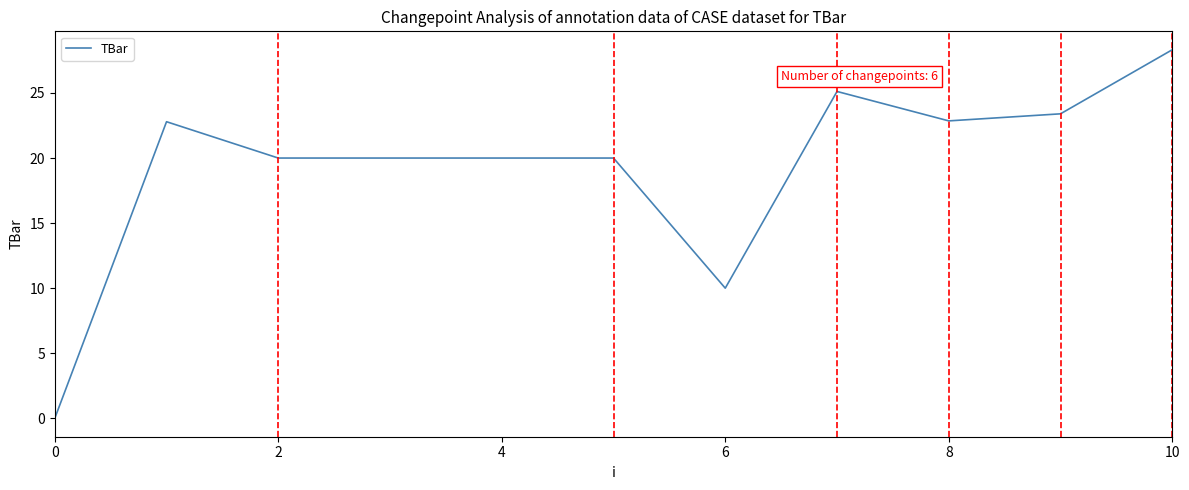

What is the difference between the maximum and minimum values?

28.3